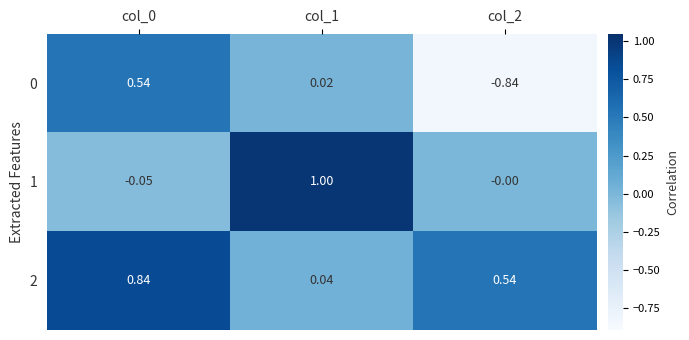

How many values in 0 are above zero?

2